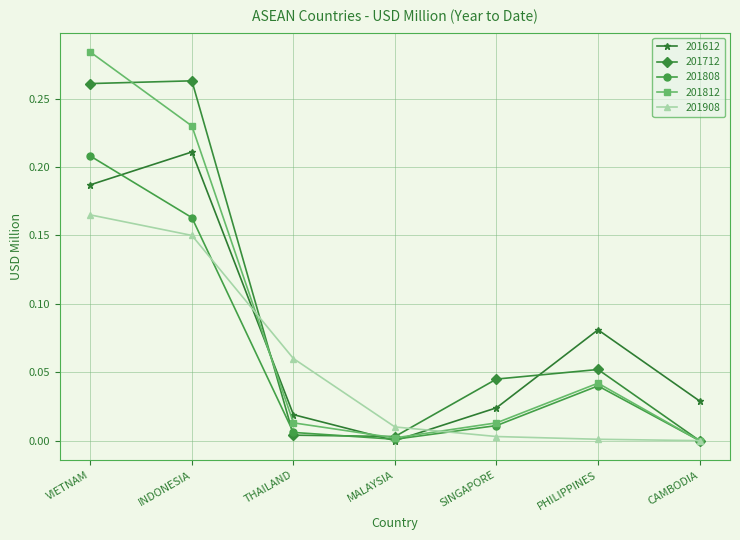

Which series has the largest range (max minus min)?

201812